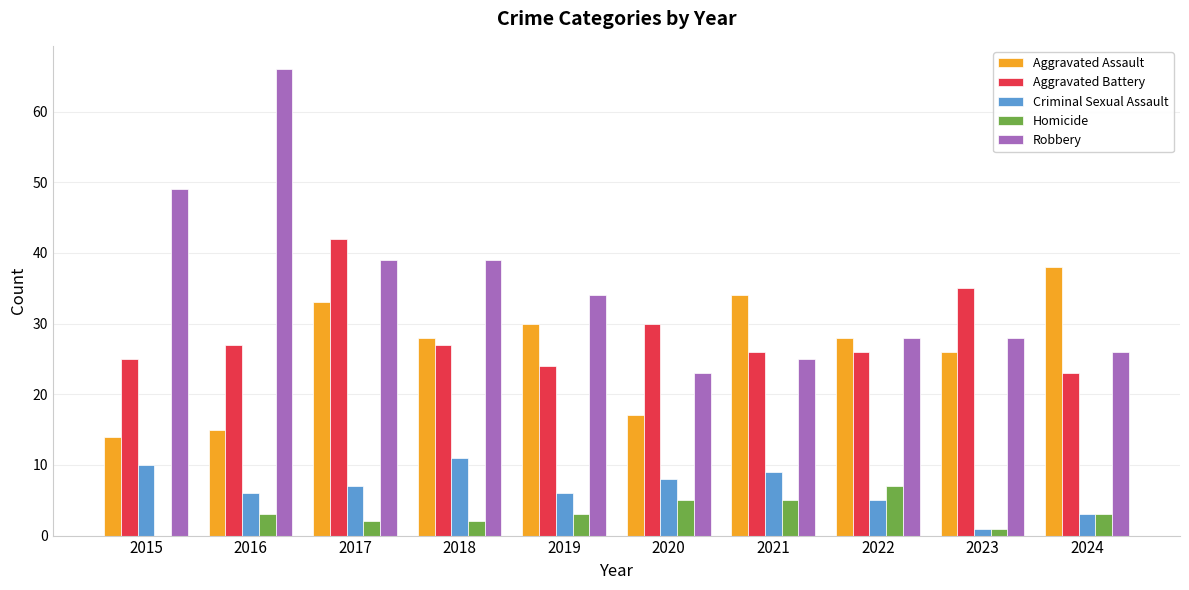

Are the bars horizontal?

No